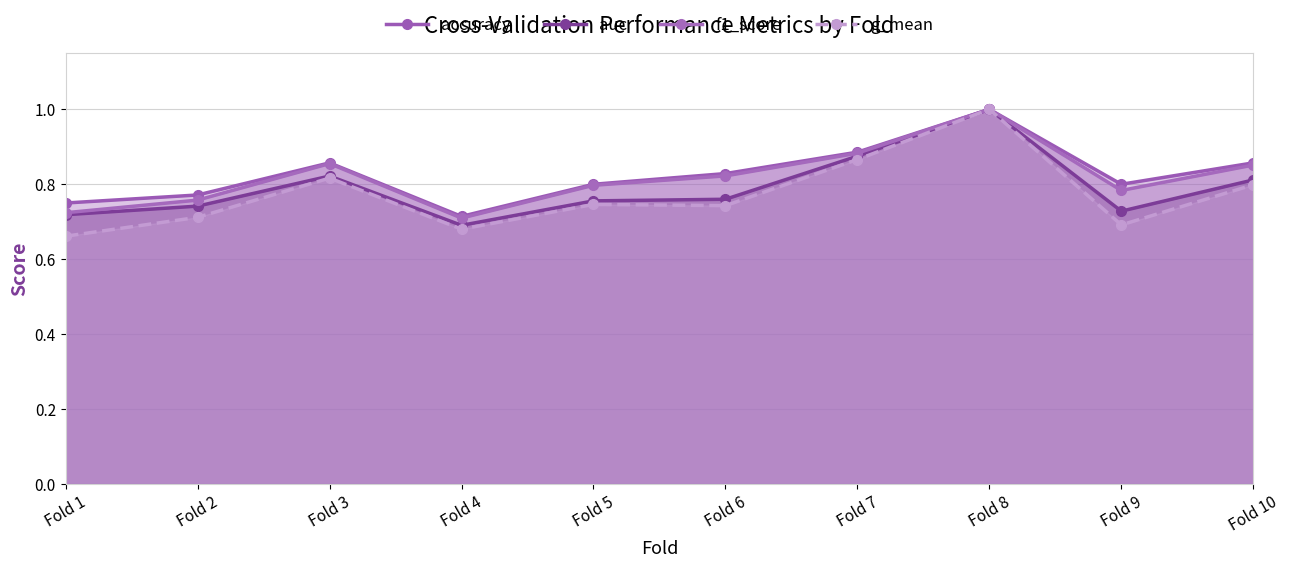

What is the value of the g_mean point at the 2nd from the left?

0.7